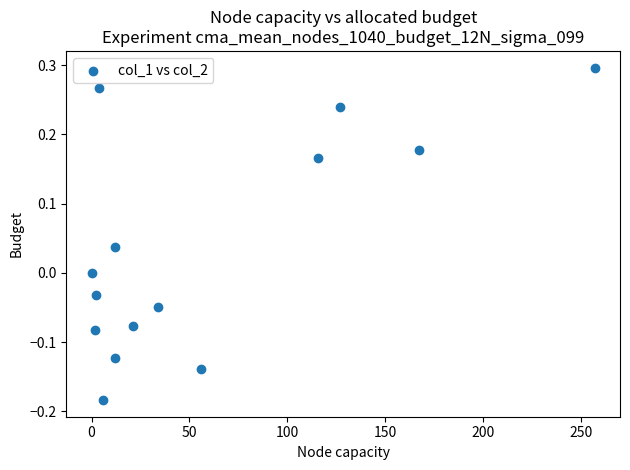

What is the range of X values (max minus min)?

257.2